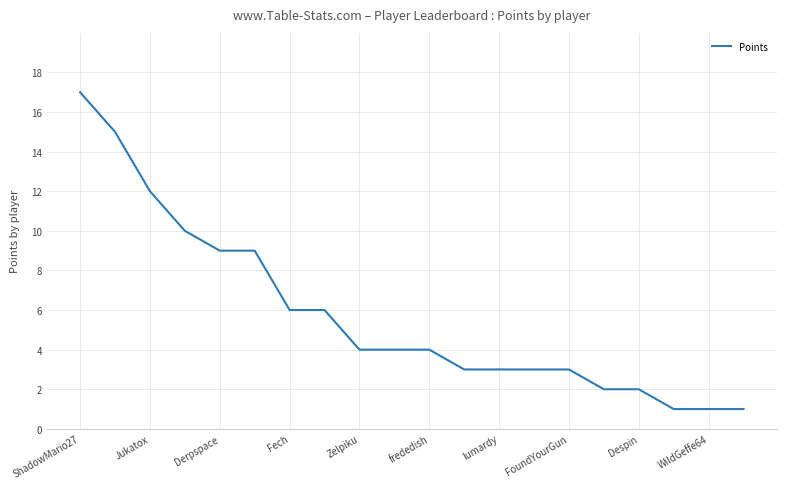

What is the difference between the maximum and minimum values?

16